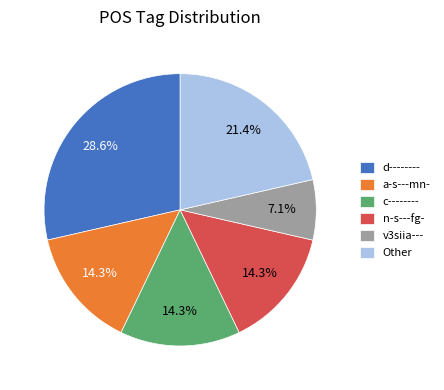

The d-------- slice represents 19% of the pie. True or false?

False